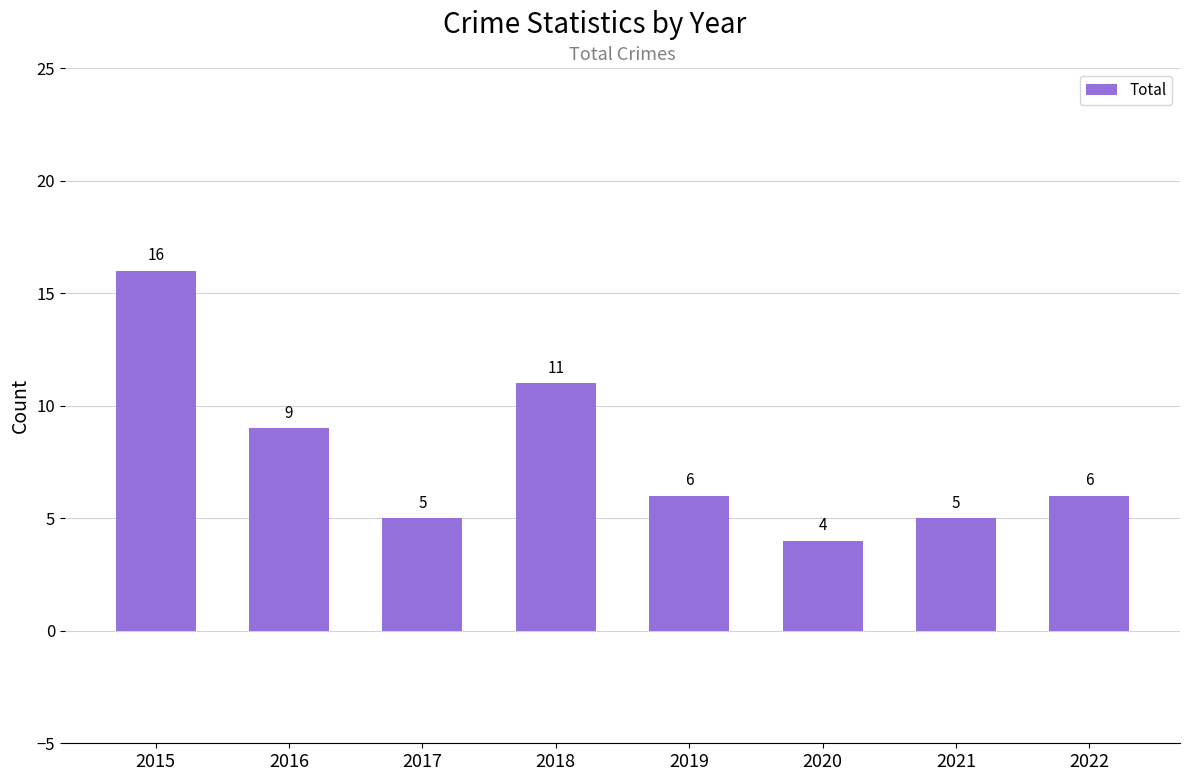

What is the difference between the maximum and minimum values?

12